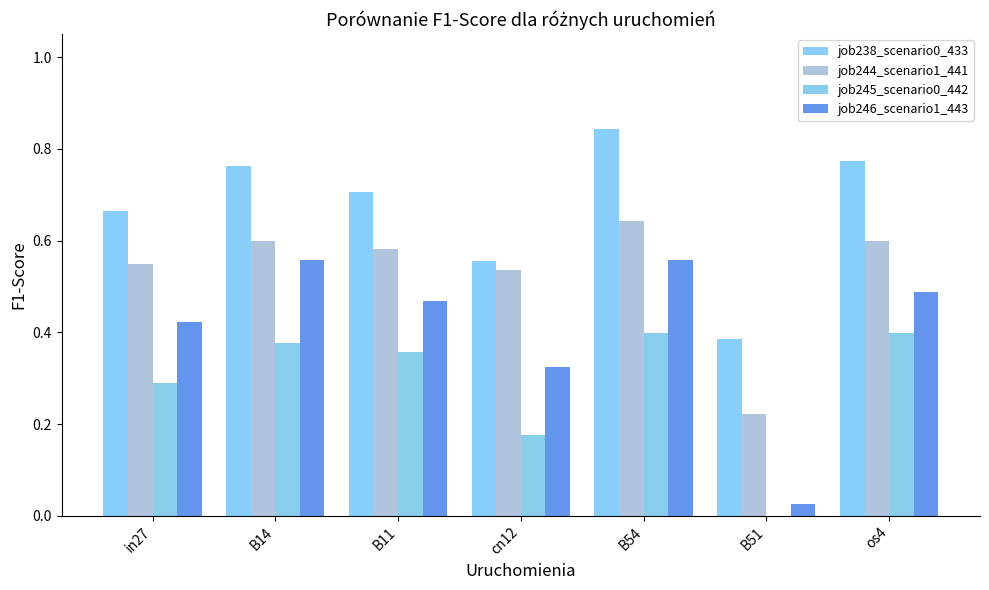

How many series are shown in this chart?

4